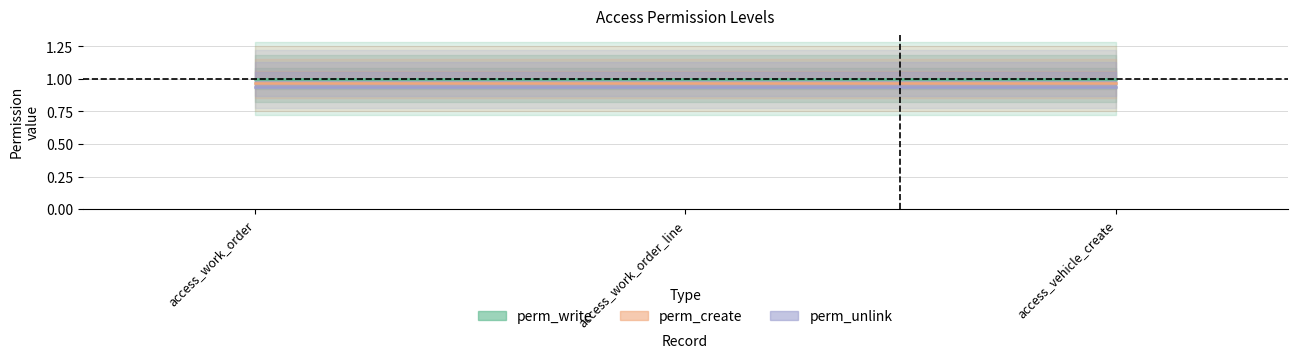

Between access_work_order and access_work_order_line, which series saw the biggest shift?

perm_write